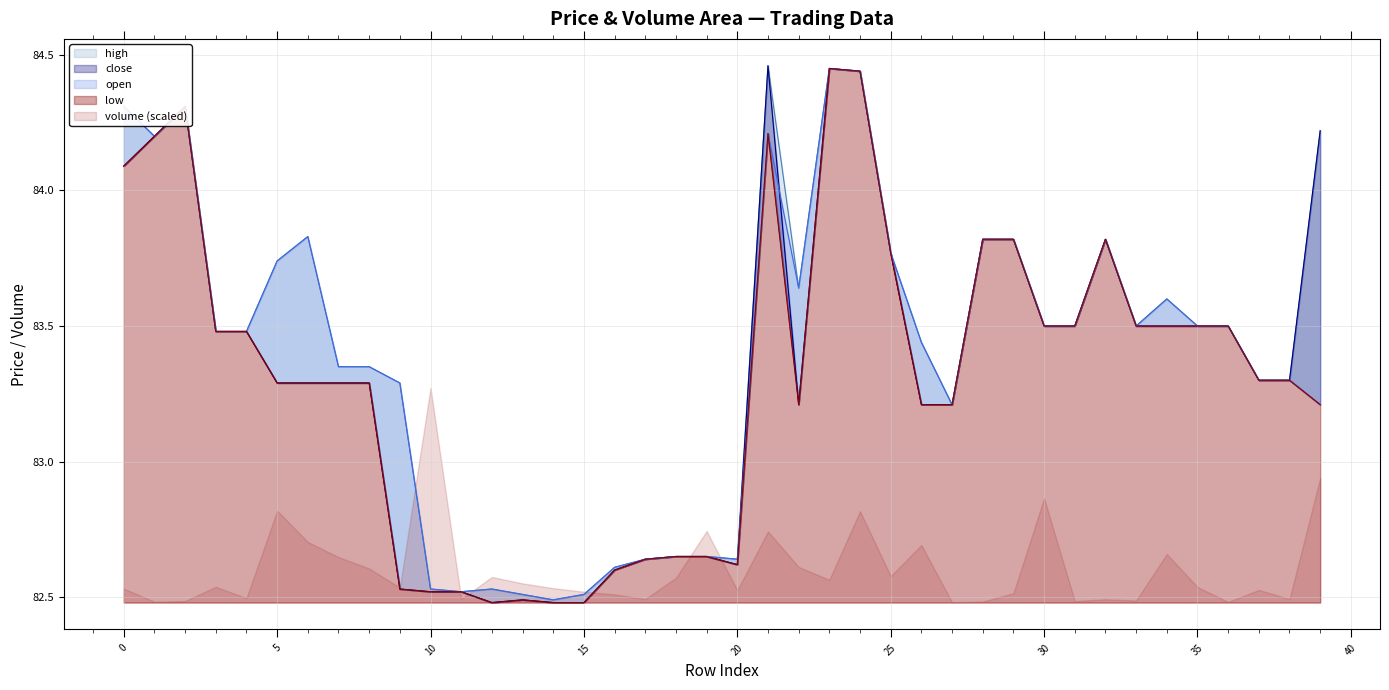

What is the difference between the maximum and second lowest values in the open series?

1.9